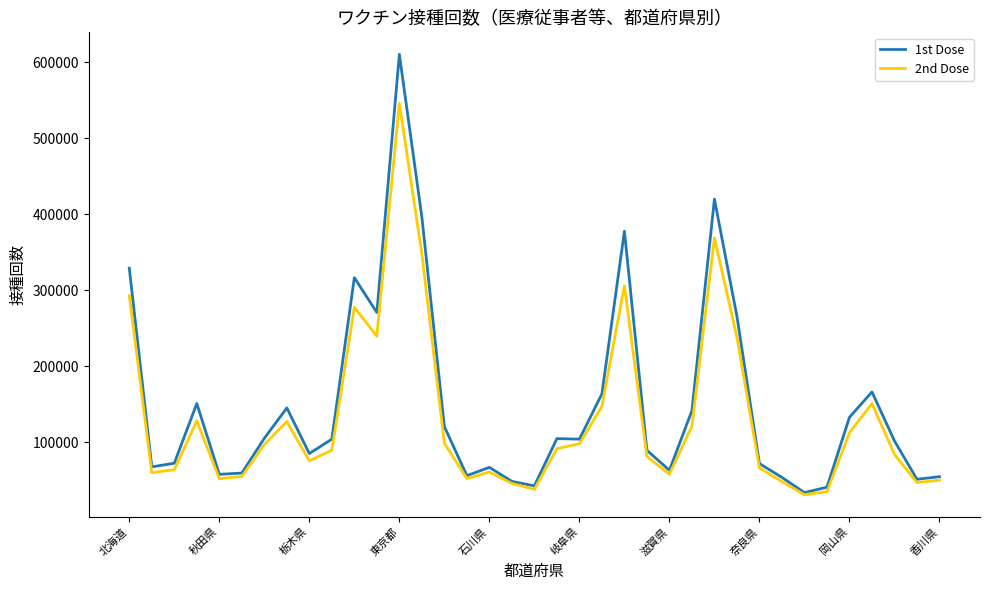

In 1st Dose, how many points are higher than both neighbors (excluding endpoints)?

9